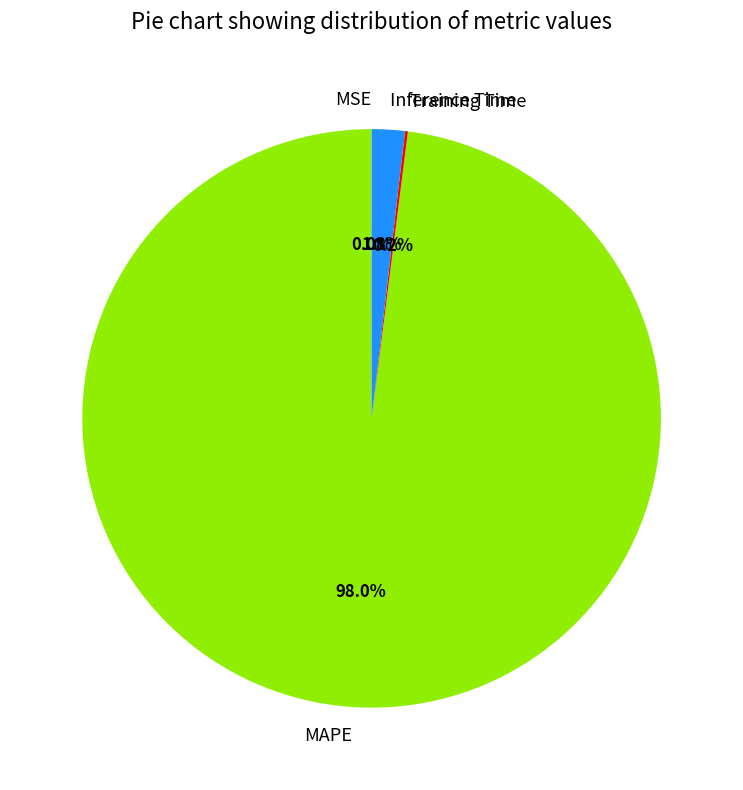

Is there a majority slice in this chart?

Yes